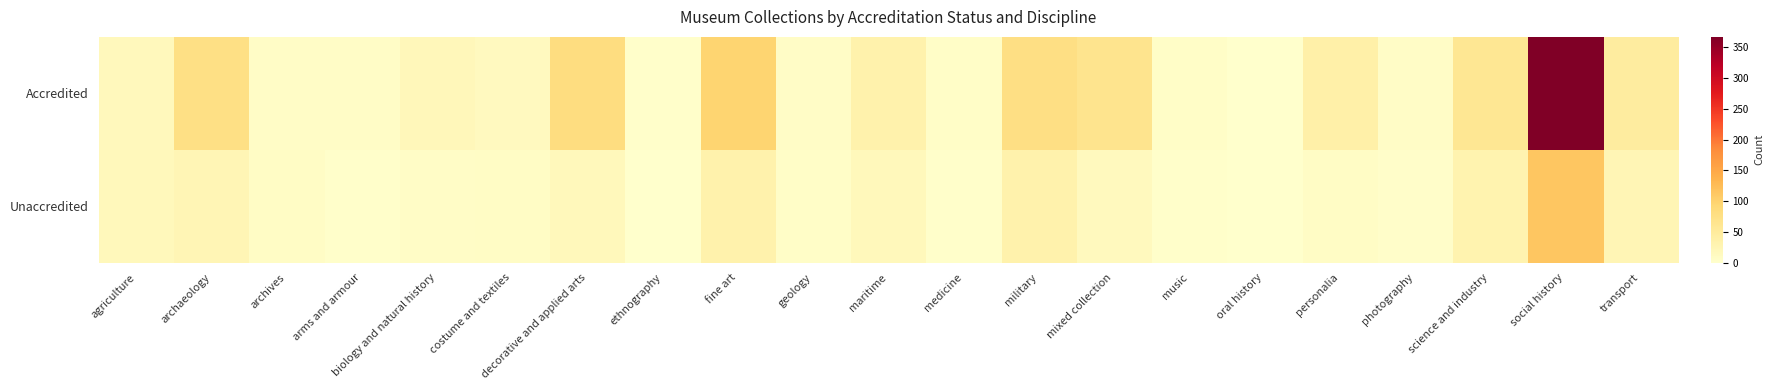

Which label corresponds to the largest value in the chart?

social history